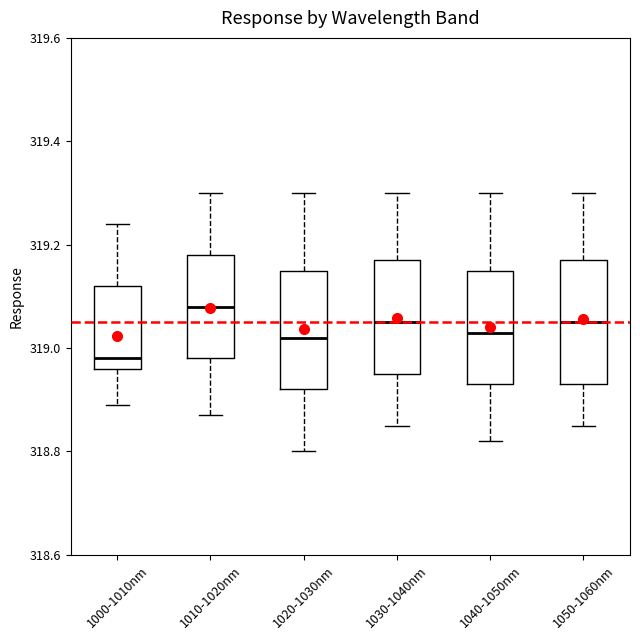

Where does the lower whisker of the box for 1000-1010nm end on the y-axis? The values are not printed on the chart, so give them approximately, as read against the axis.

318.90